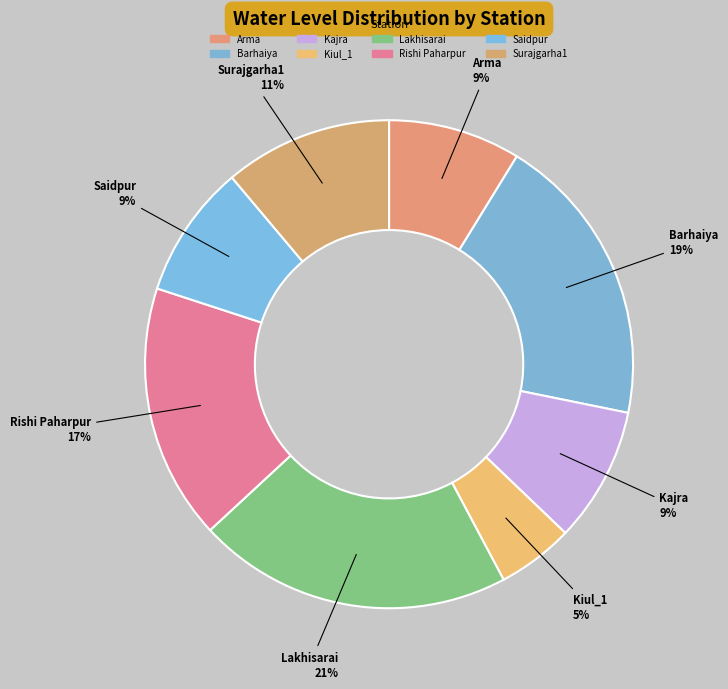

Does Surajgarha1 represent more than half of the total?

No